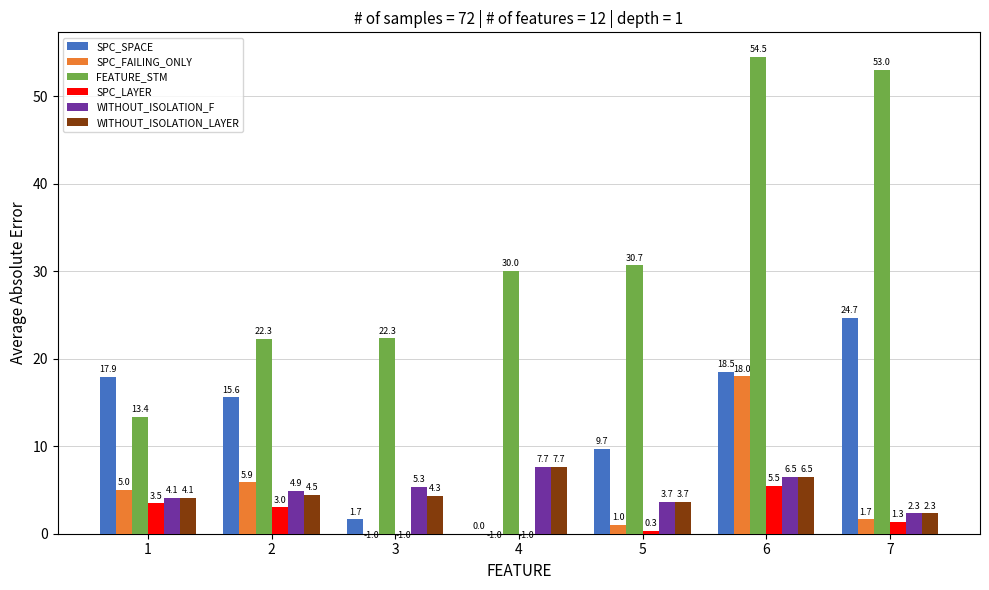

At which category is the sum across all series the highest?

6